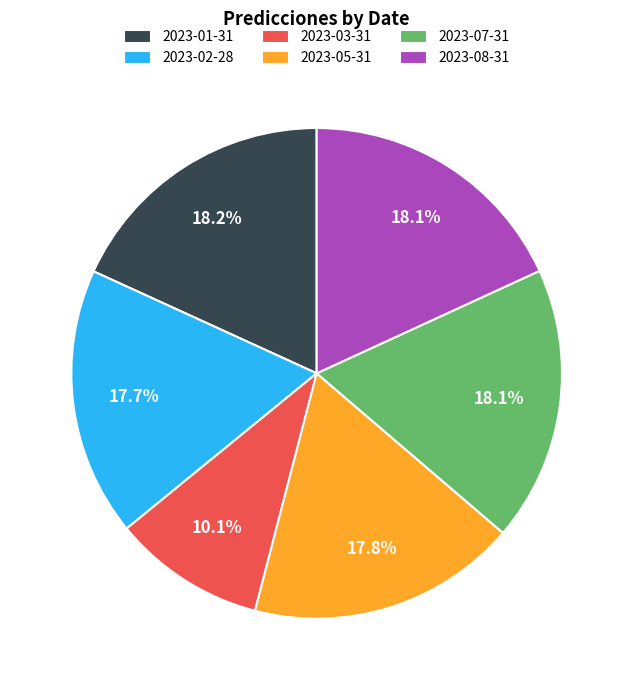

To the nearest percent, what is the difference between the largest and smallest slice percentages?

8%